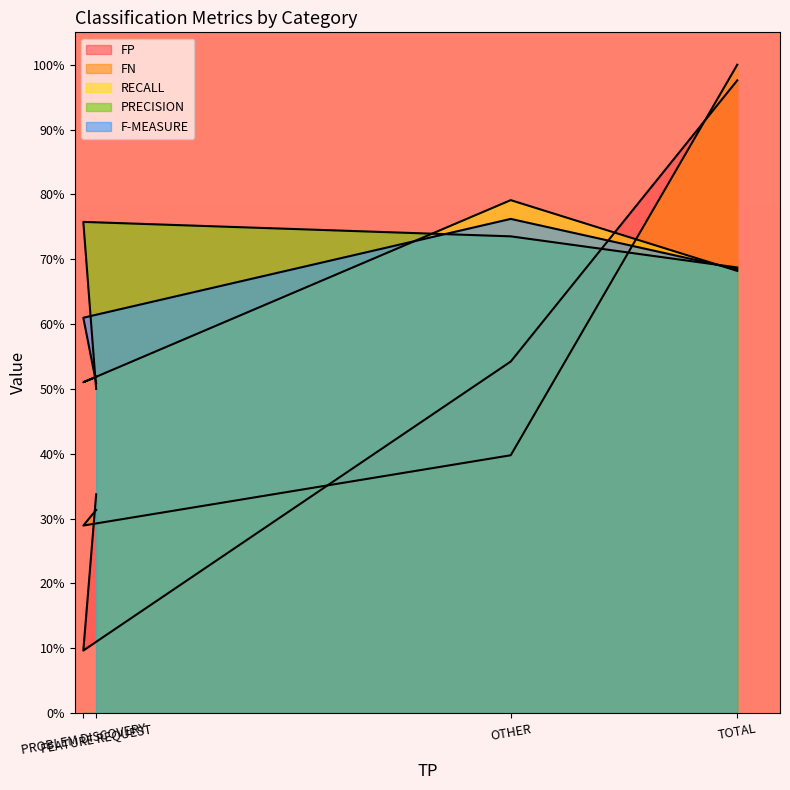

What is the difference between the maximum and minimum values in the FN series?

0.7